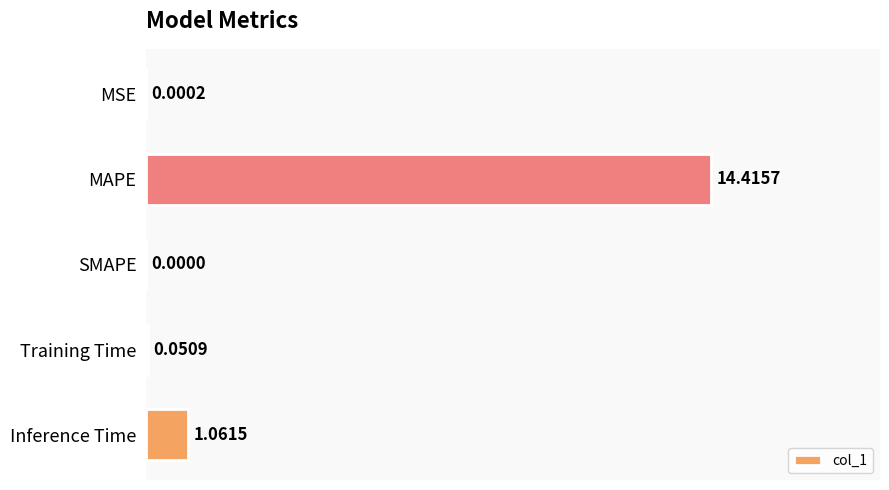

What is the sum of the values at MSE and MAPE?

14.4